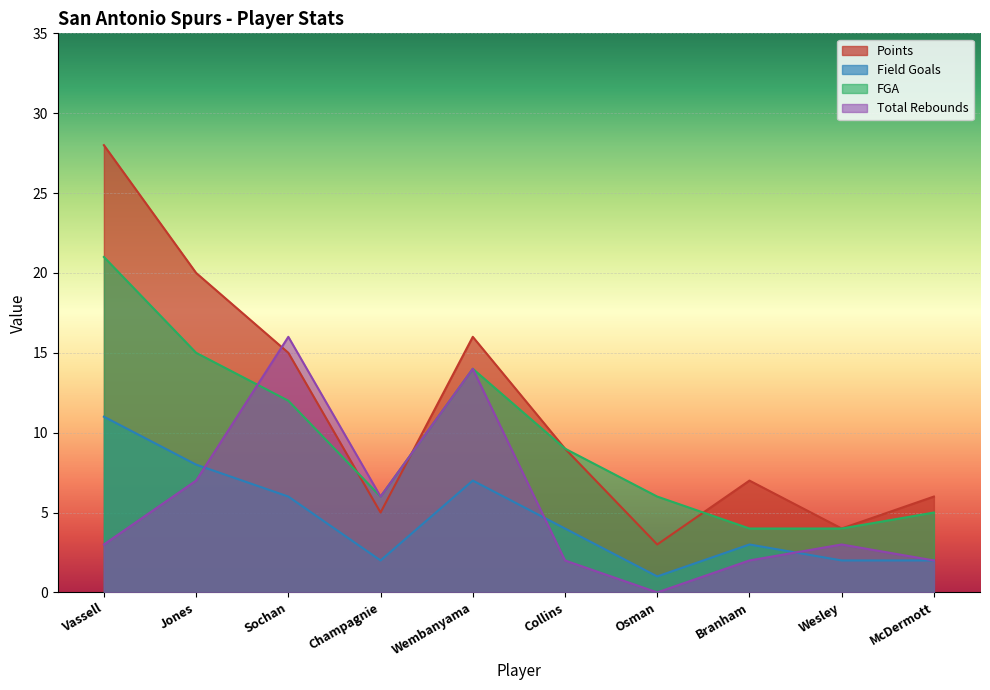

At which category does FGA reach its first local valley?

Champagnie